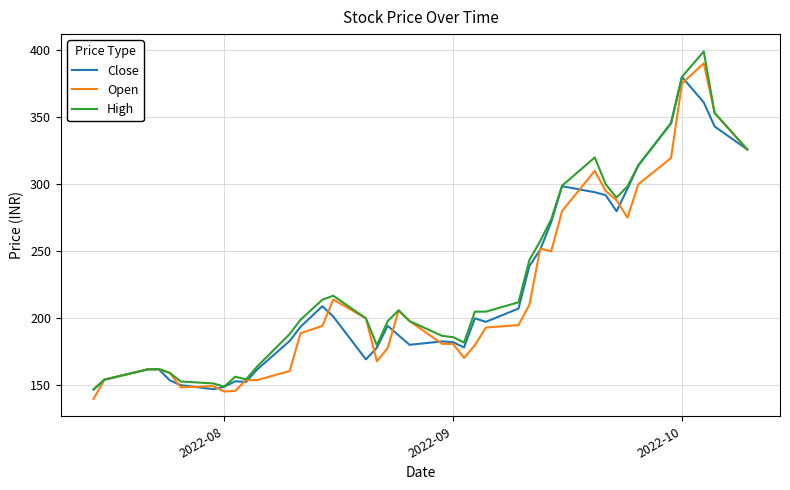

List the series in order of their overall mean, highest first.

High, Close, Open